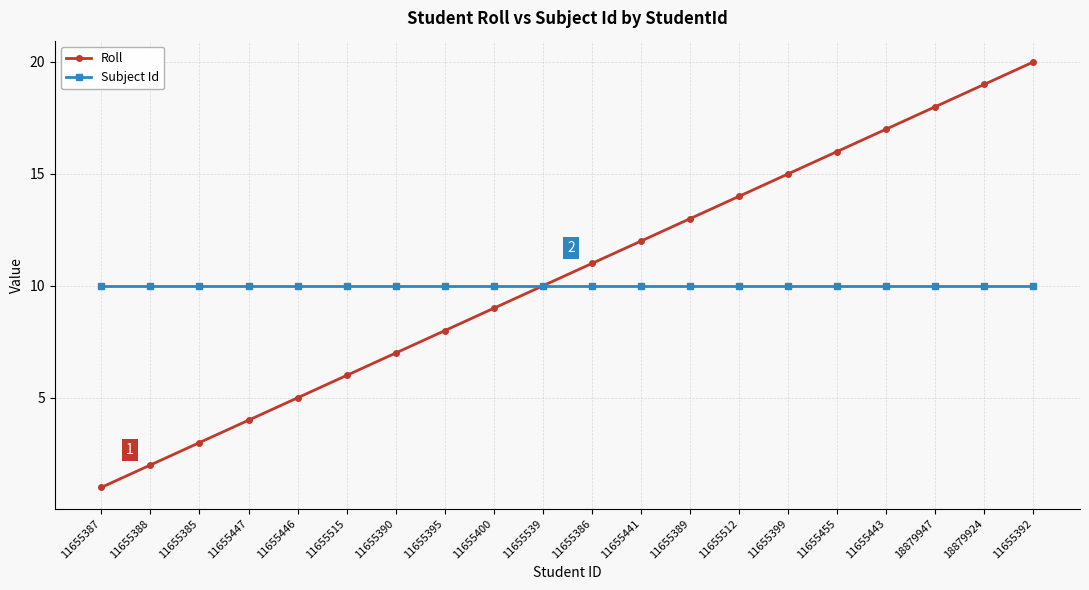

What position from the right is 11655447?

17